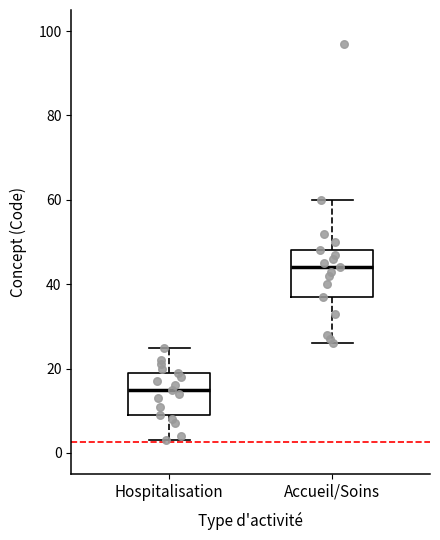

Which box's median line is the highest?

Accueil/Soins